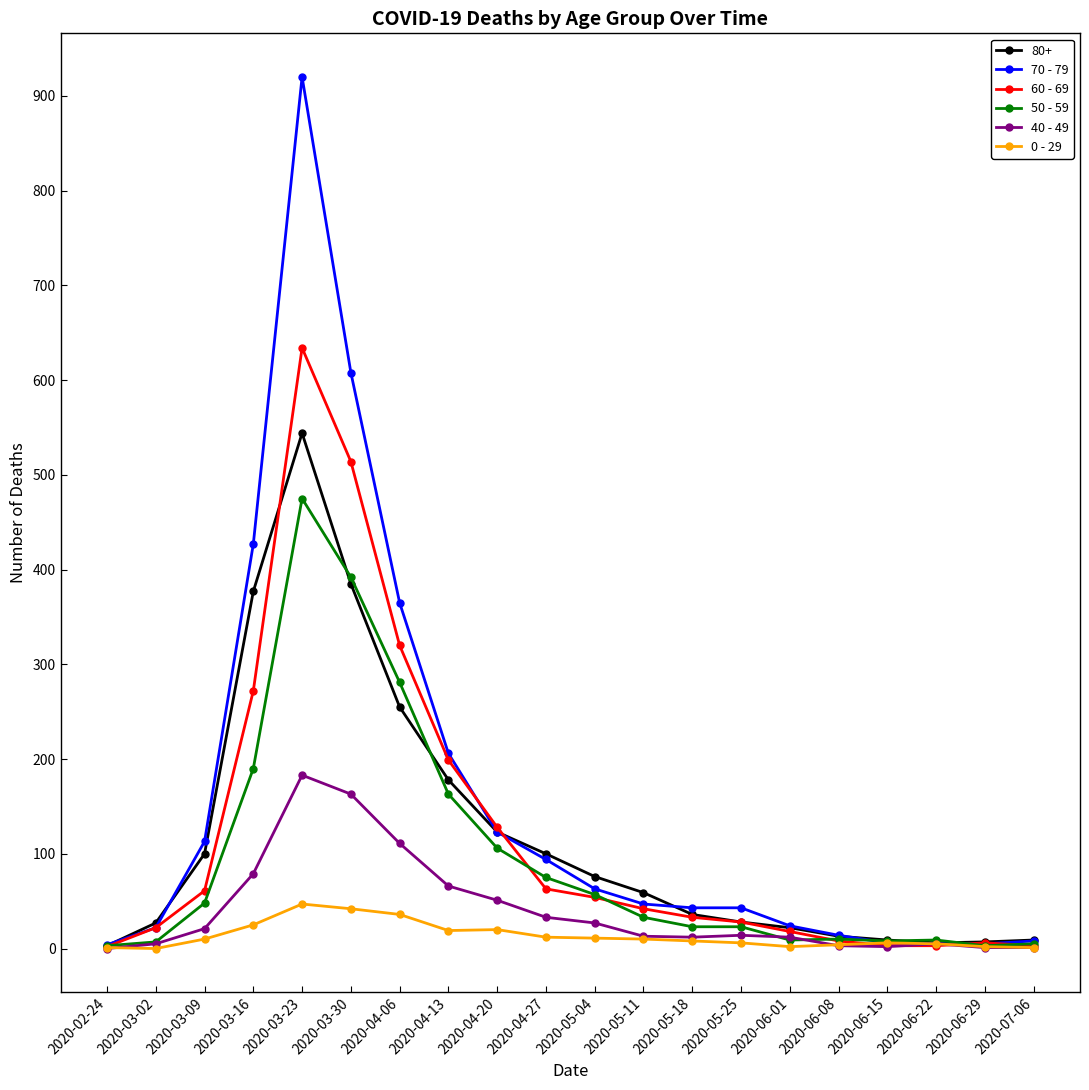

Is the value of 0 - 29 at 2020-06-01 greater than the value of 60 - 69 at 2020-04-27?

No